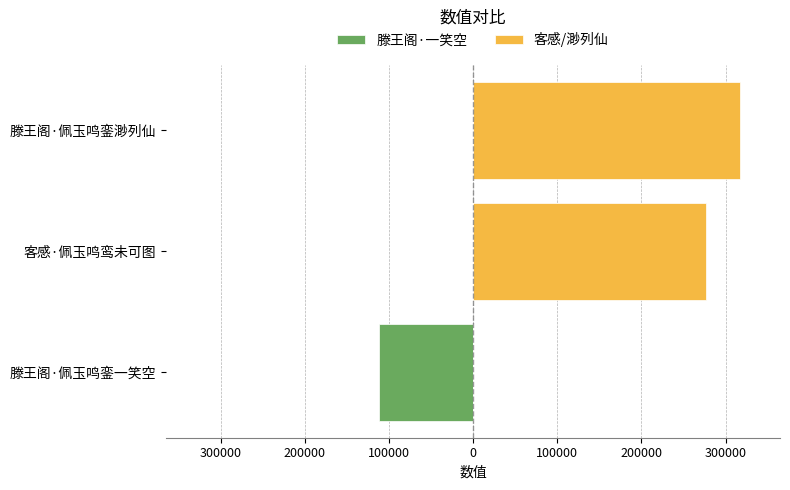

Which series has the largest range (max minus min)?

客感/渺列仙